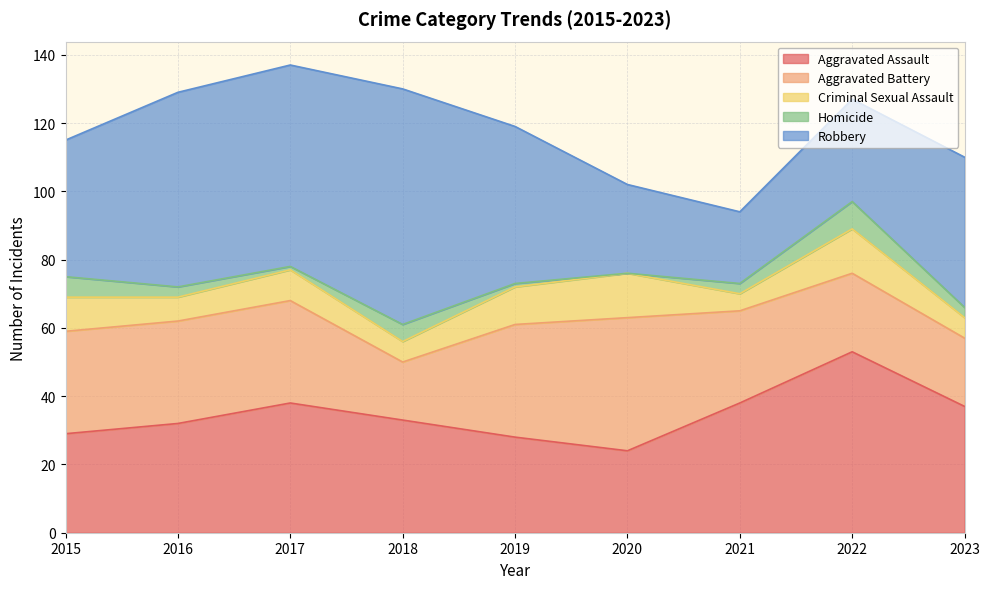

Reading left to right, extract all data points from this chart.

Aggravated Assault: 2015=29	2016=32	2017=38	2018=33	2019=28	2020=24	2021=38	2022=53	2023=37
Aggravated Battery: 2015=30	2016=30	2017=30	2018=17	2019=33	2020=39	2021=27	2022=23	2023=20
Criminal Sexual Assault: 2015=10	2016=7	2017=9	2018=6	2019=11	2020=13	2021=5	2022=13	2023=6
Homicide: 2015=6	2016=3	2017=1	2018=5	2019=1	2020=0	2021=3	2022=8	2023=3
Robbery: 2015=40	2016=57	2017=59	2018=69	2019=46	2020=26	2021=21	2022=30	2023=44